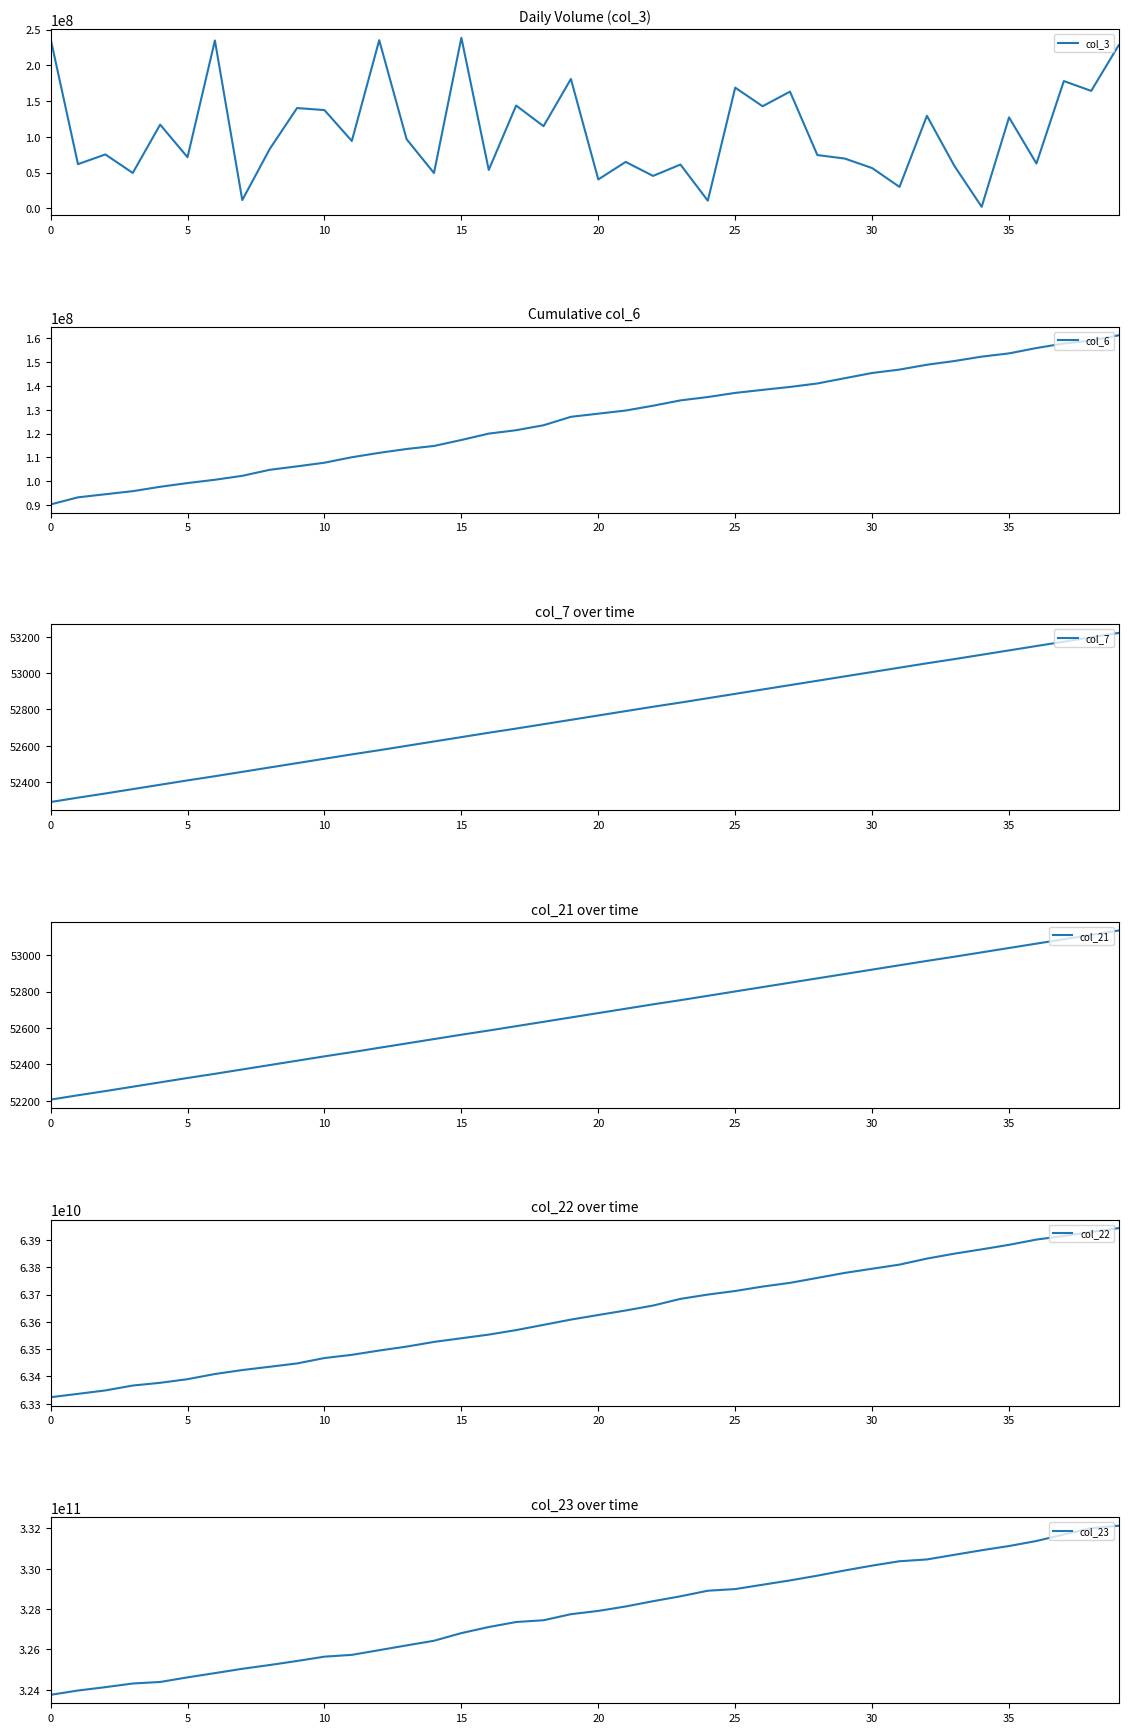

True or false: col_21 has more than 1 points higher than both neighbors.

False